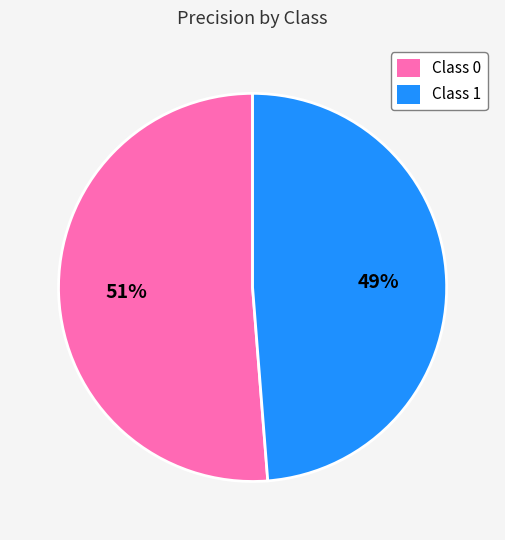

To the nearest percent, what percentage of the pie is Class 1?

49%